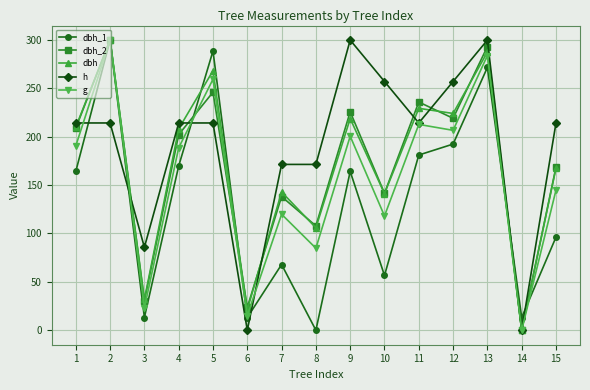

What is the total value across all series at 10?

714.7